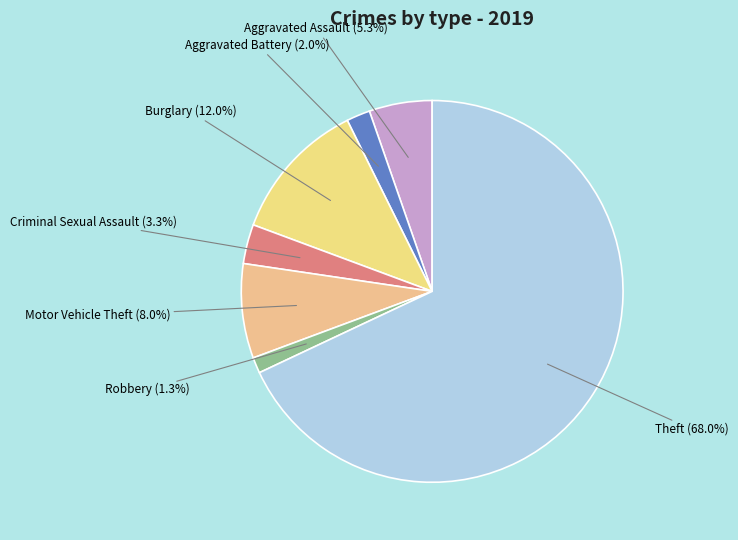

Which slice represents more than half of the pie?

Theft